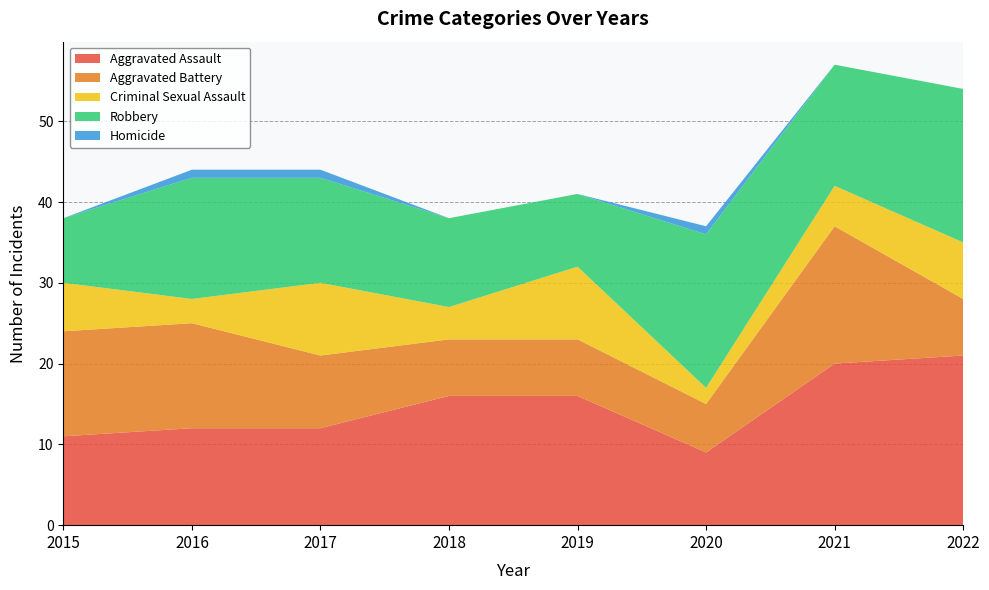

Reading left to right, what are all the values shown in this chart?

Aggravated Assault: 11	12	12	16	16	9	20	21
Aggravated Battery: 13	13	9	7	7	6	17	7
Criminal Sexual Assault: 6	3	9	4	9	2	5	7
Robbery: 8	15	13	11	9	19	15	19
Homicide: 0	1	1	0	0	1	0	0